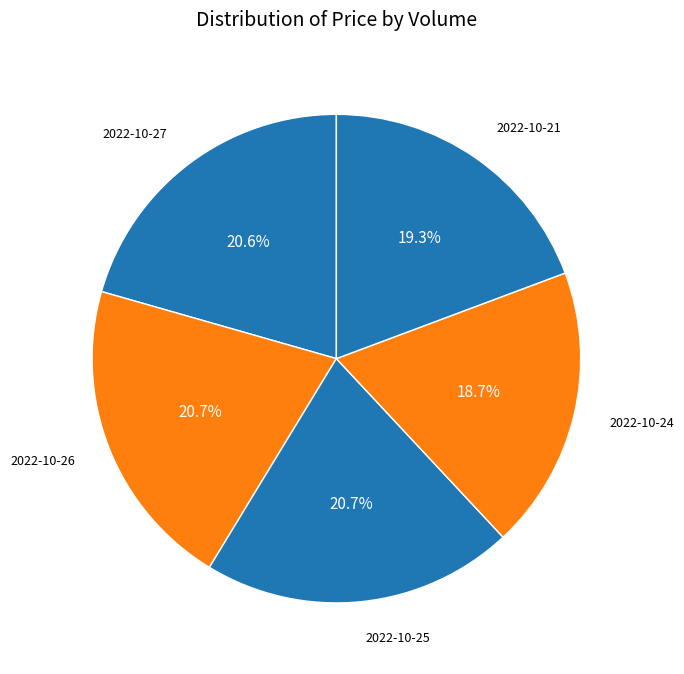

How many slices are in this pie chart?

5